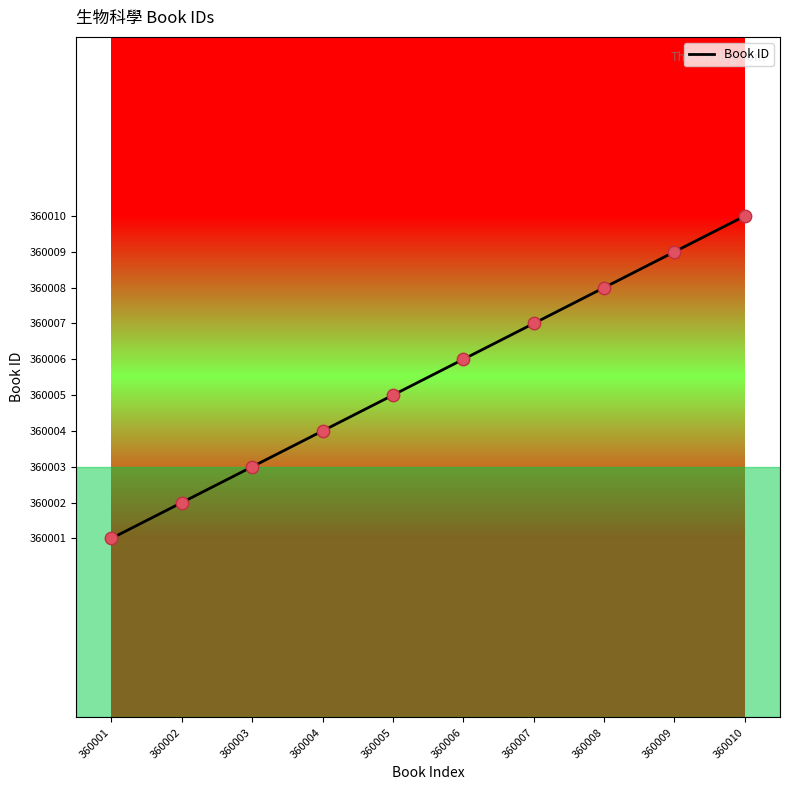

What is the change in value from 360008 to 360009?

+1